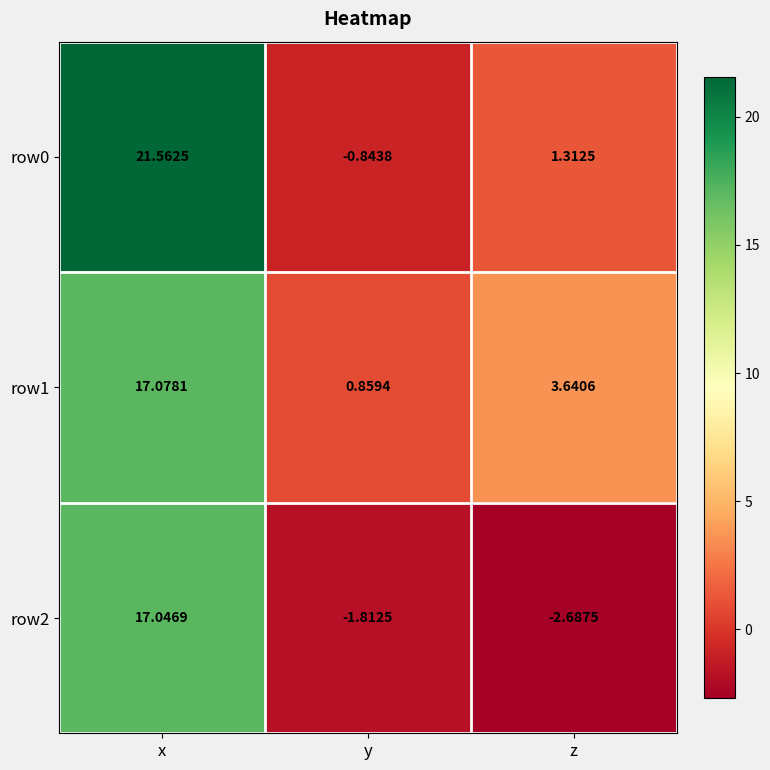

Which series has the largest total across all categories?

row0